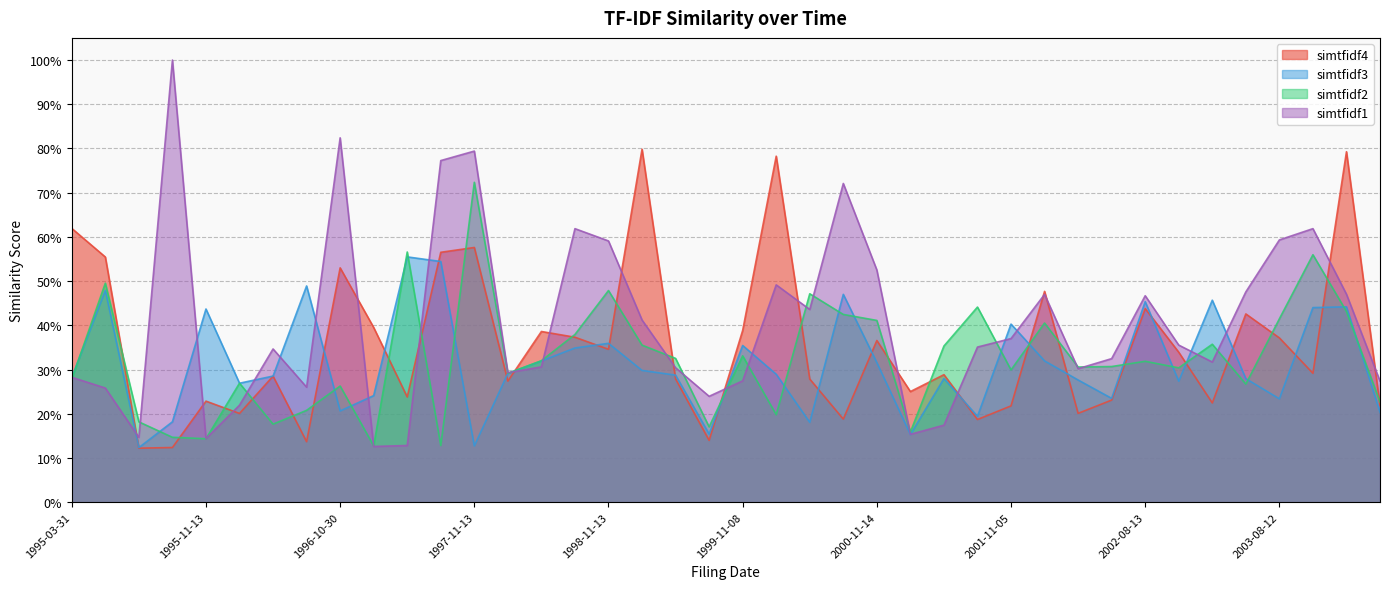

What is the lowest value of the simtfidf2 series?

0.1